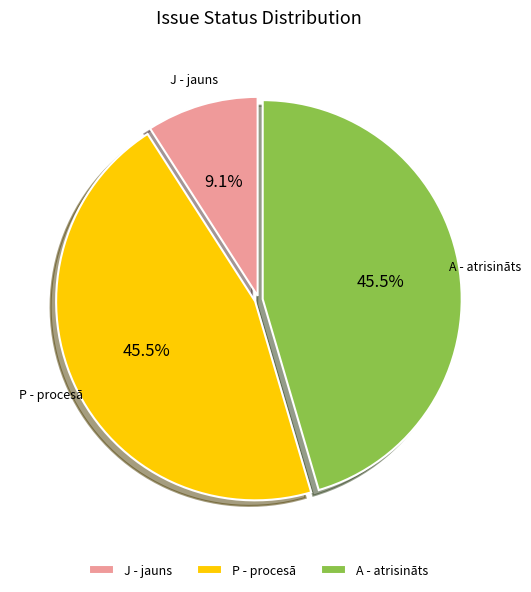

To the nearest percent, what is the difference between the A and J slice percentages?

36%